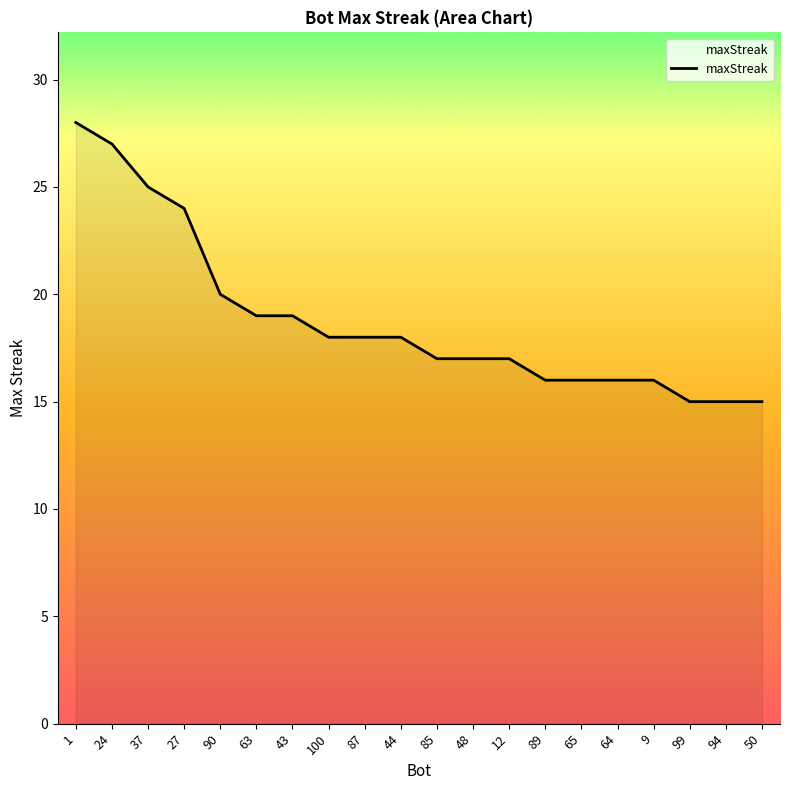

Rank the categories by value from lowest to highest.

99, 94, 50, 89, 65, 64, 9, 85, 48, 12, 100, 87, 44, 63, 43, 90, 27, 37, 24, 1